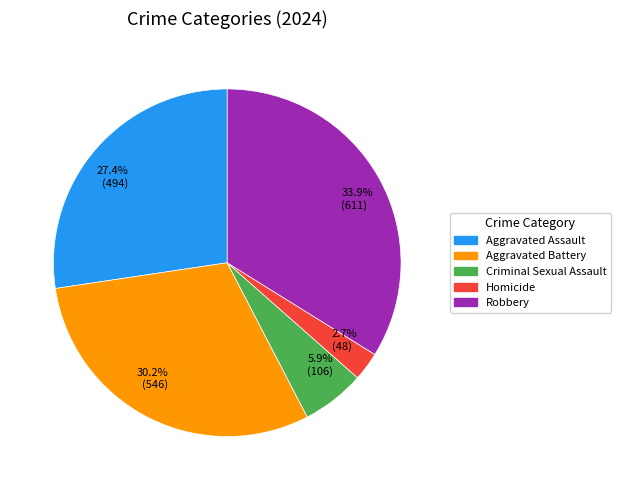

Which category has the biggest portion of the pie?

Robbery